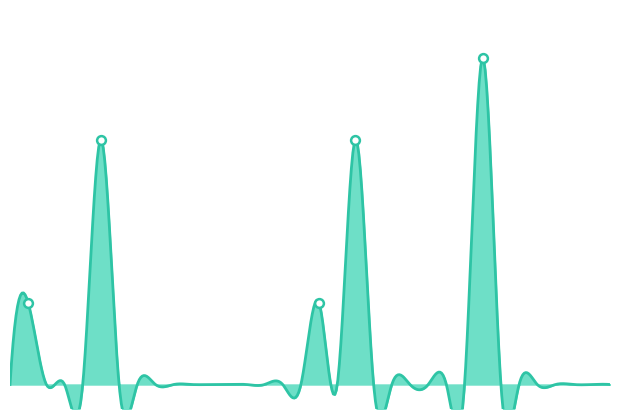

Between 0 and 26, which is larger?

26